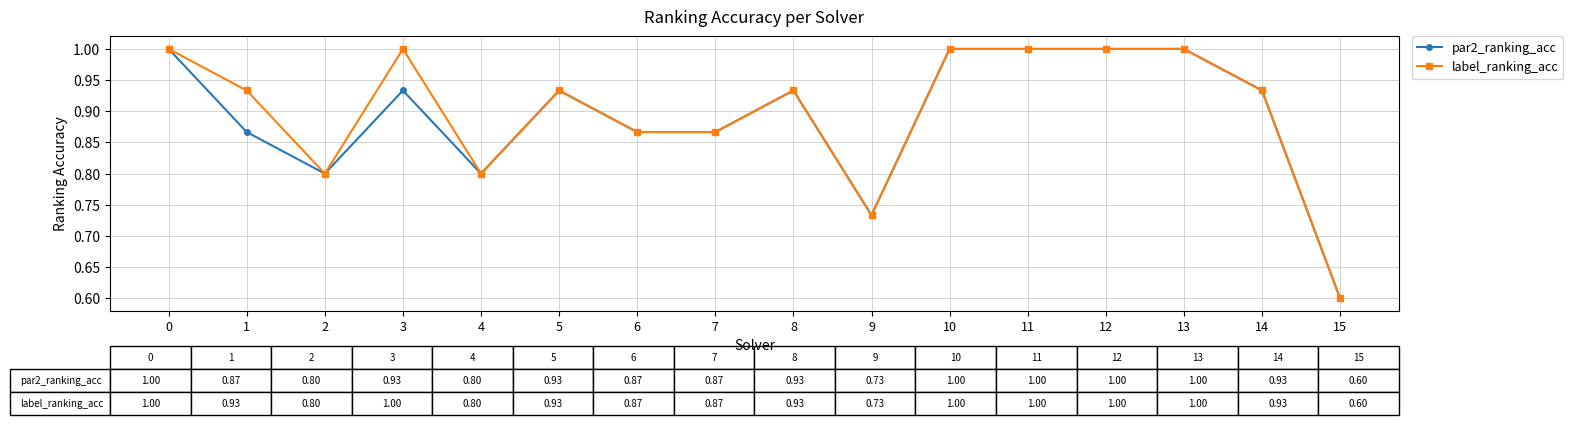

What is the value of the par2_ranking_acc point at the 16th from the left?

0.6